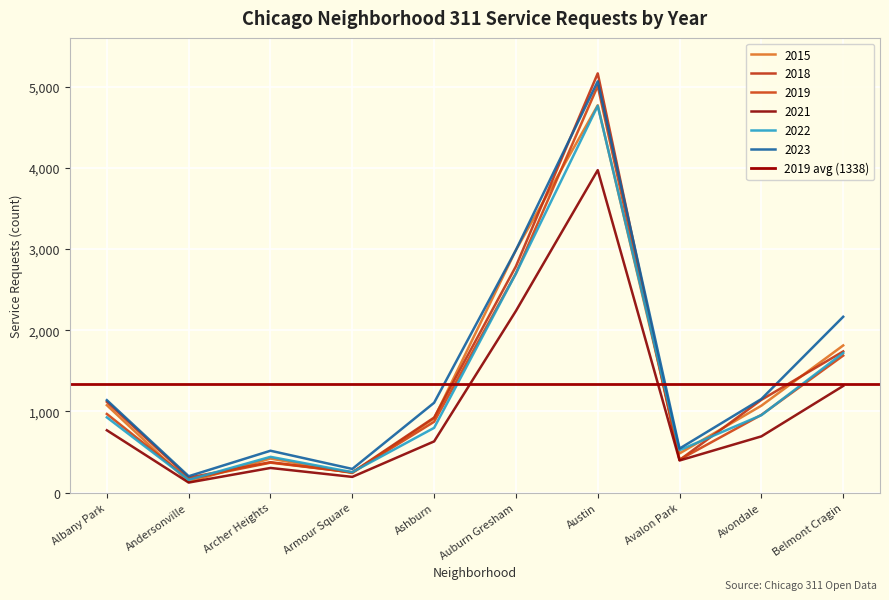

True or false: 2021 has more than 1 points higher than both neighbors.

True